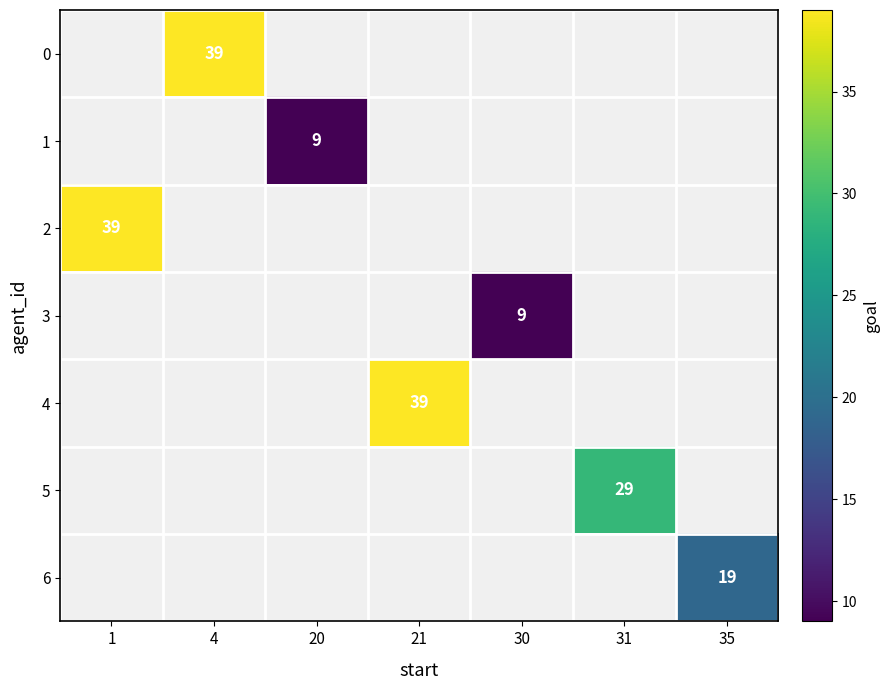

Which series has the widest spread of values?

row_2